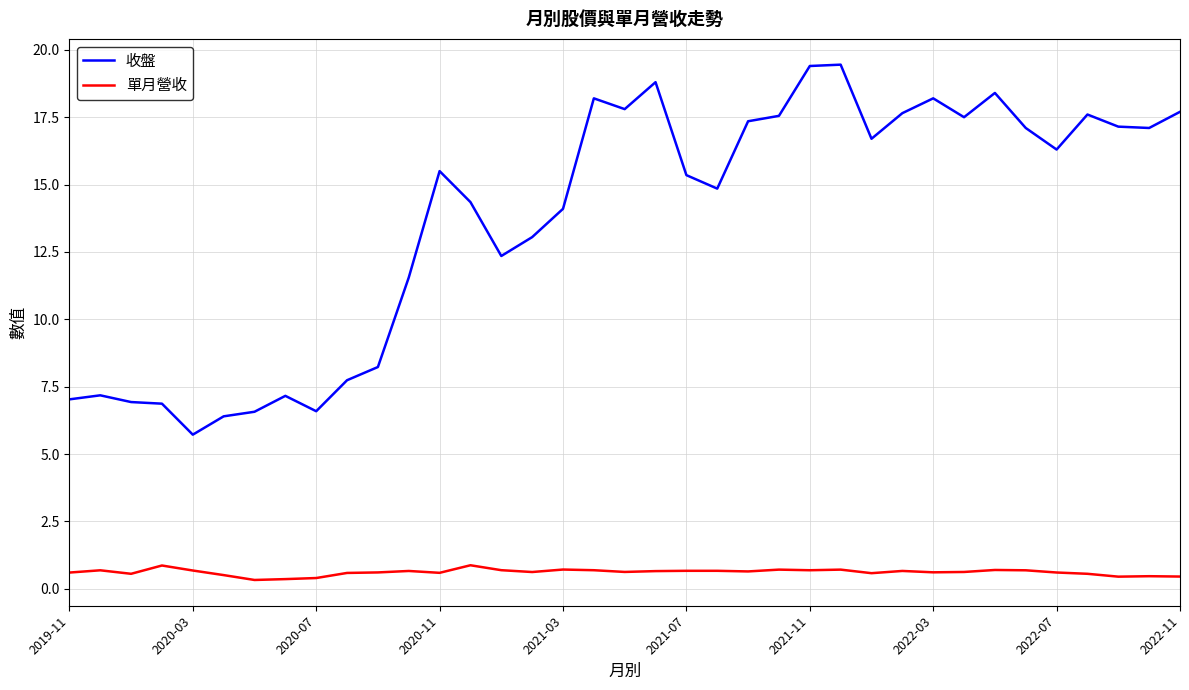

How many distinct data groups are displayed?

2